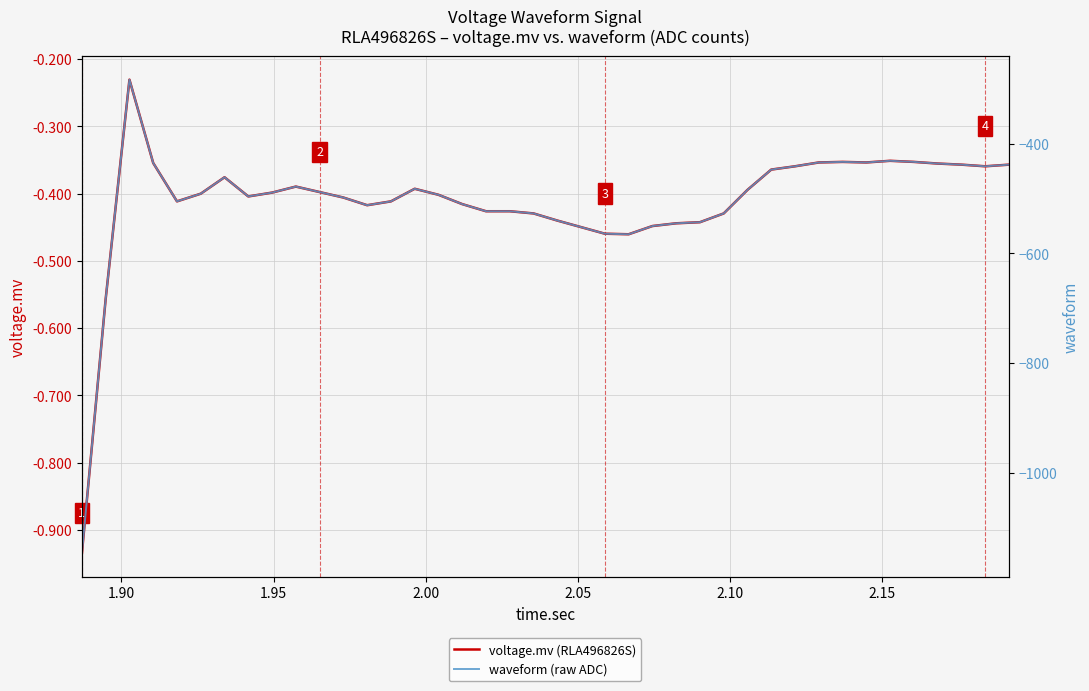

Reading left to right, extract all data points from this chart.

voltage.mv (RLA496826S): -0.9	-0.6	-0.2	-0.4	-0.4	-0.4	-0.4	-0.4	-0.4	-0.4	-0.4	-0.4	-0.4	-0.4	-0.4	-0.4	-0.4	-0.4	-0.4	-0.4	-0.4	-0.4	-0.5	-0.5	-0.4	-0.4	-0.4	-0.4	-0.4	-0.4	-0.4	-0.4	-0.4	-0.4	-0.4	-0.4	-0.4	-0.4	-0.4	-0.4
waveform (raw ADC): -1147.0	-683.0	-283.0	-435.0	-505.0	-491.0	-461.0	-496.0	-489.0	-478.0	-488.0	-498.0	-512.0	-505.0	-482.0	-493.0	-510.0	-523.0	-523.0	-527.0	-540.0	-552.0	-564.0	-565.0	-550.0	-545.0	-543.0	-527.0	-484.0	-447.0	-441.0	-434.0	-433.0	-434.0	-431.0	-433.0	-436.0	-438.0	-441.0	-438.0